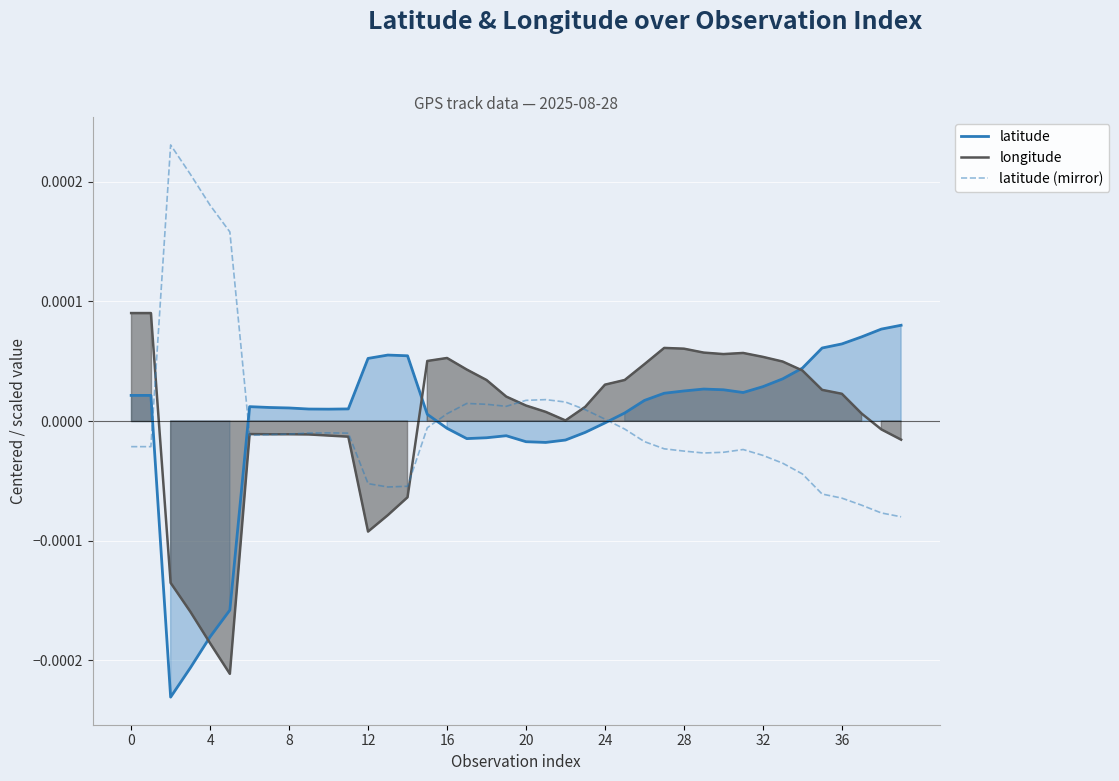

How many data points in latitude are above 0?

27